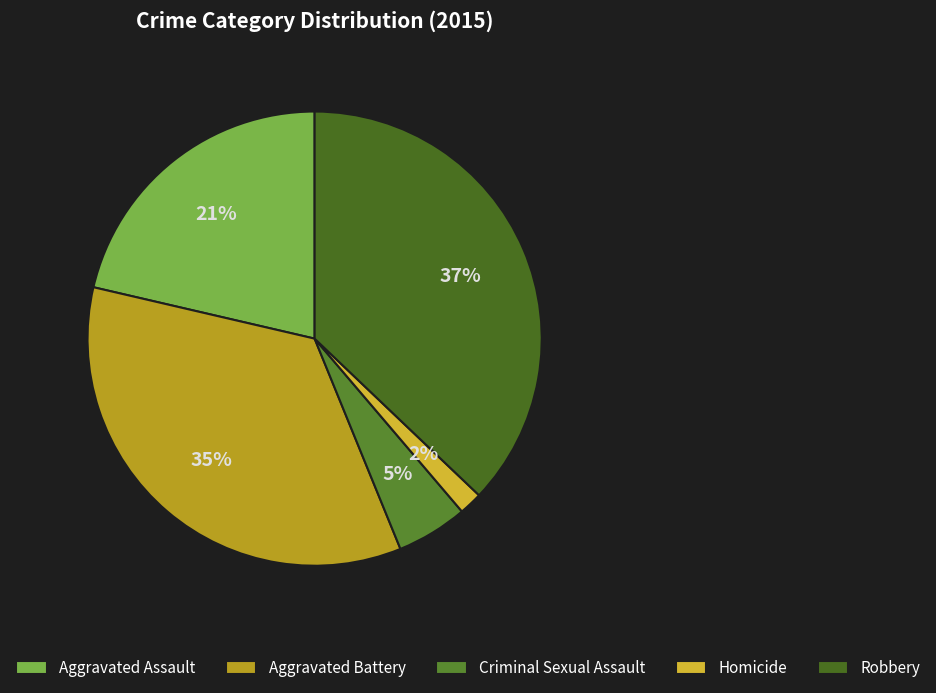

Is there any slice that represents more than half of the pie?

No